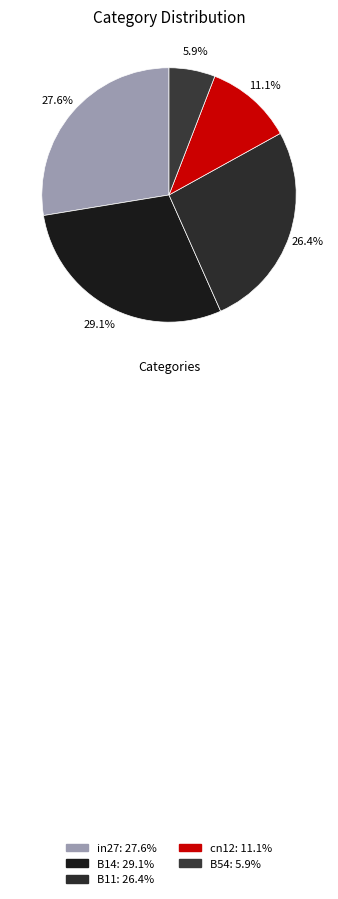

Rank the categories by value from highest to lowest.

B14, in27, B11, cn12, B54